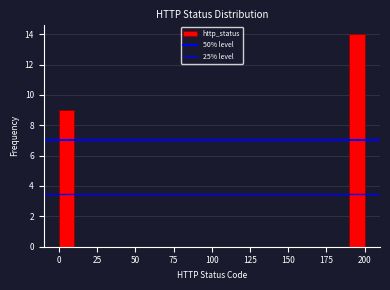

Around what value on the x-axis is the tallest bar? Give the approximate position of its centre, as read against the axis.

195